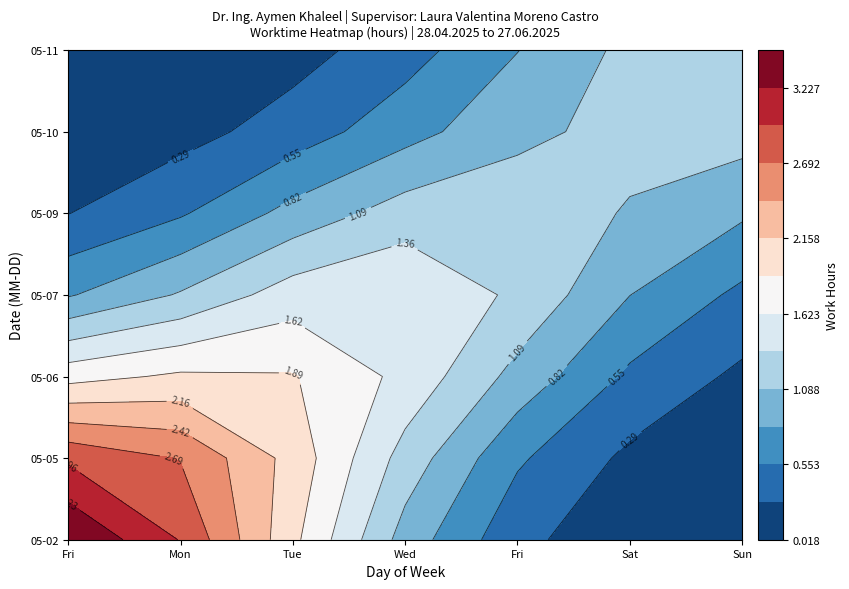

True or false: 2025-05-11 has a value of 0.0 at 2025-05-05.

True